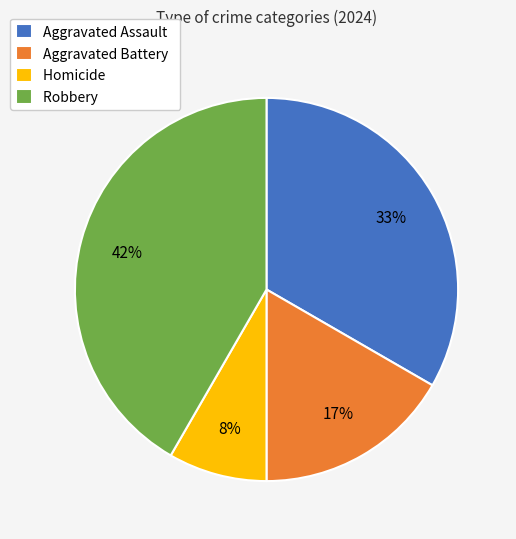

The Aggravated Battery slice represents 17% of the pie. True or false?

True